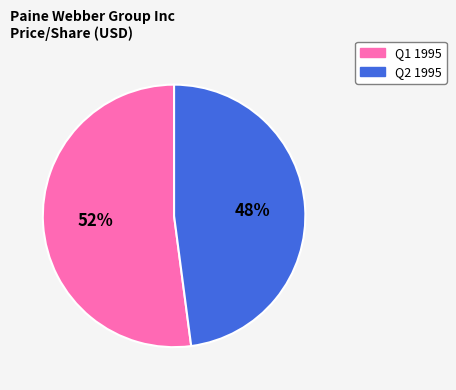

To the nearest percent, what is the difference between the Q2 1995 and Q1 1995 slice percentages?

4%